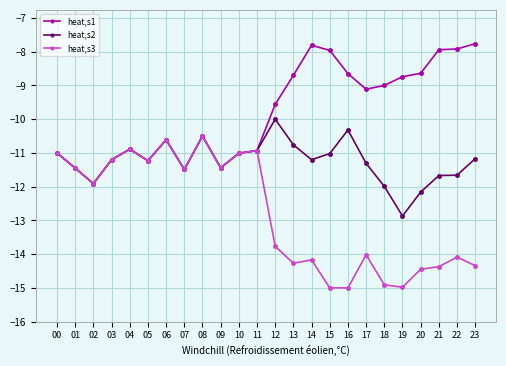

Is the value of heat,s2 at 21 greater than the value of heat,s3 at 12?

Yes